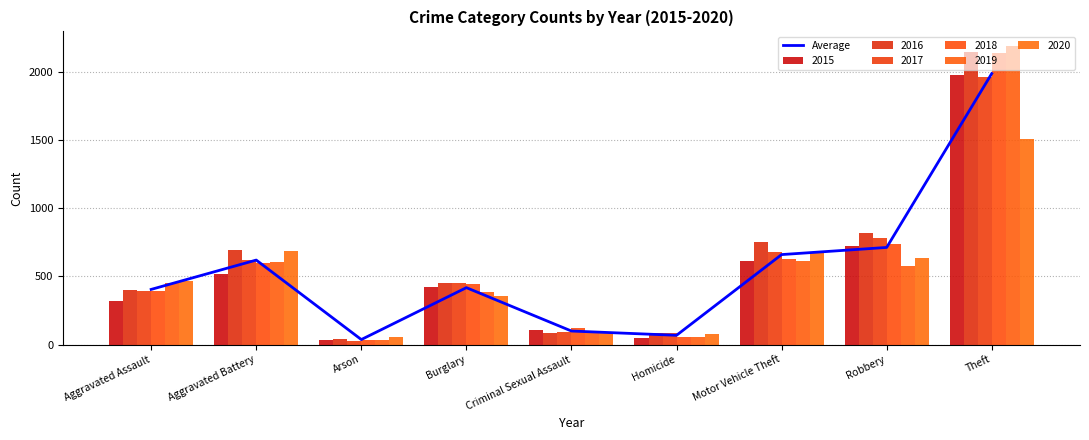

What is the label of the 5th bar from the right?

Criminal Sexual Assault